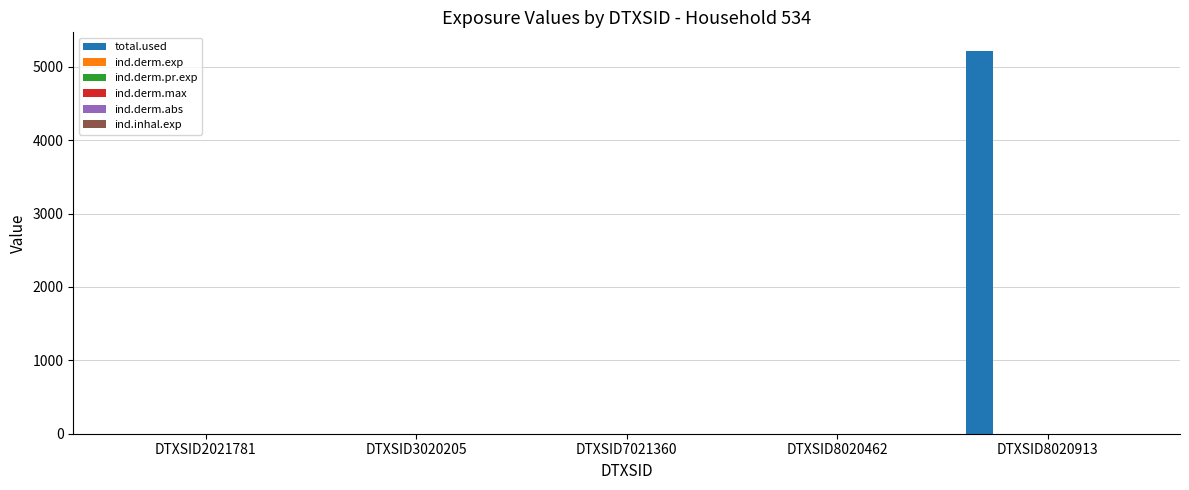

Which series has the largest total across all categories?

total.used